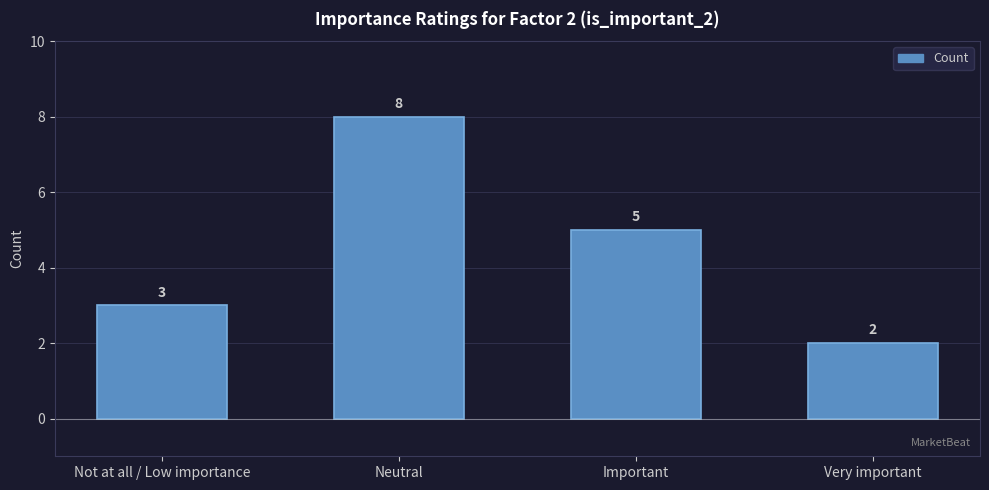

How many distinct data groups are displayed?

1